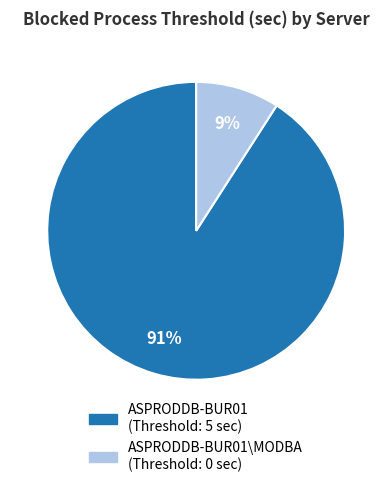

To the nearest percent, what is the average slice percentage?

50%